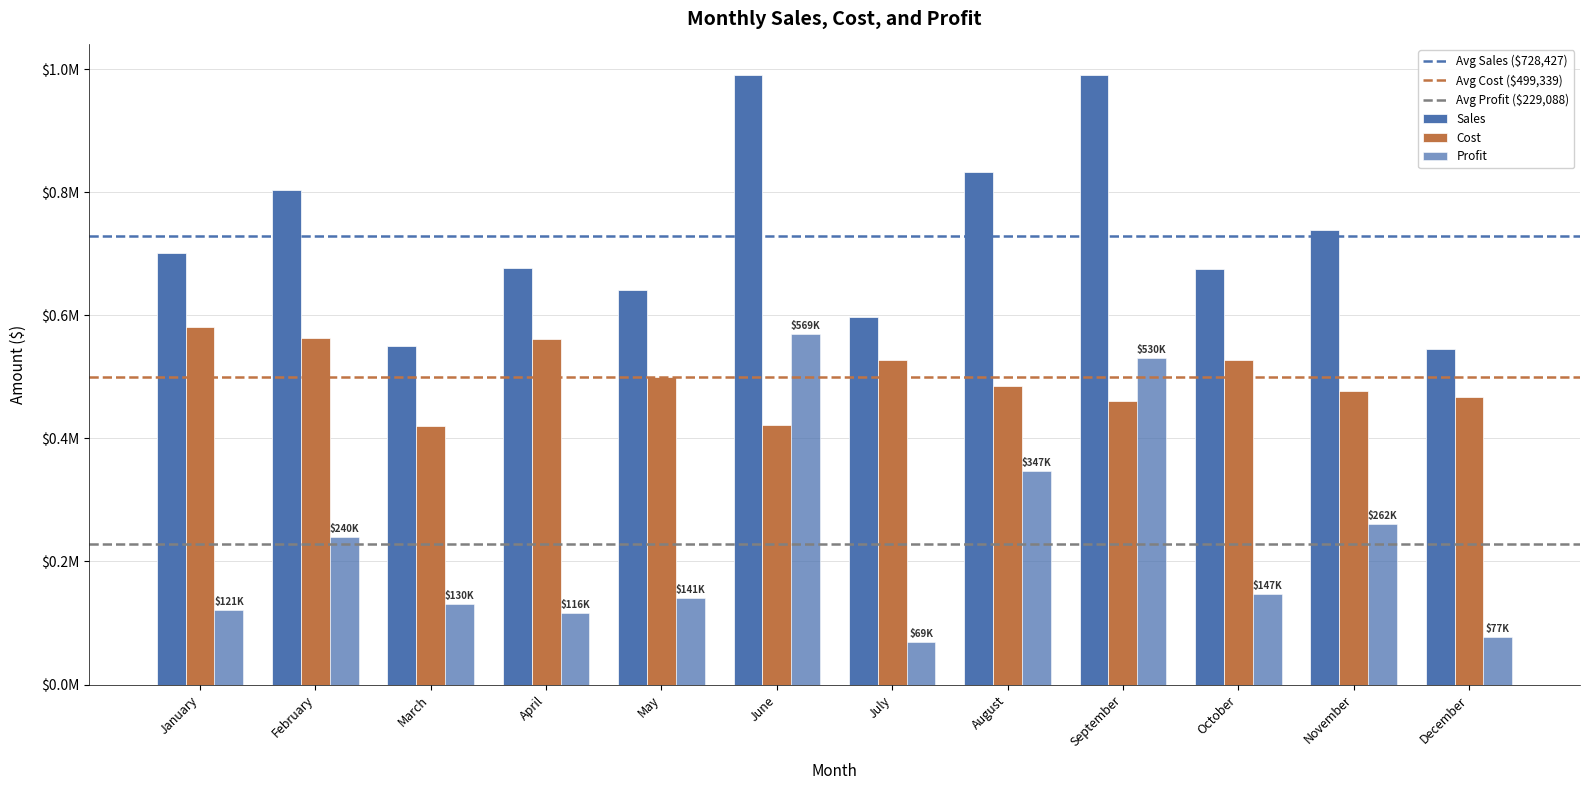

Are the bars horizontal?

No